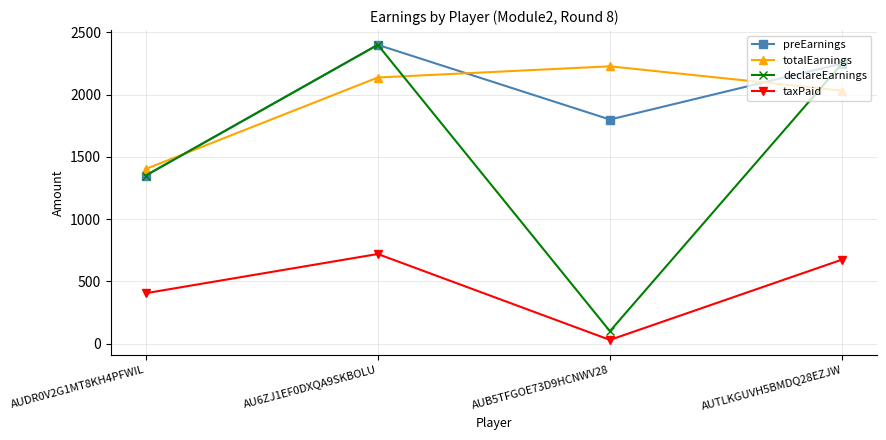

What is the spread (max minus min) of values at AU6ZJ1EF0DXQA9SKBOLU?

1680.0